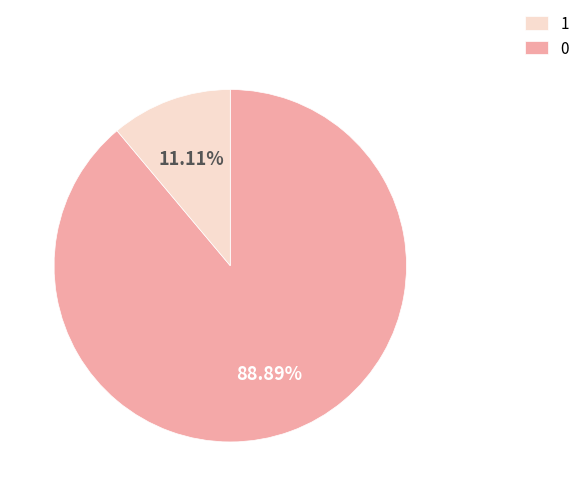

Does any single category account for the majority?

Yes